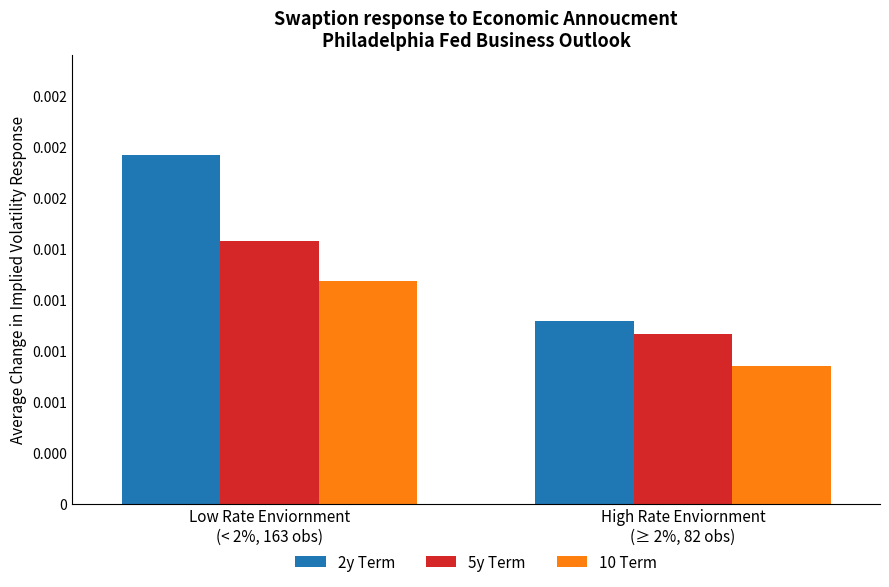

Which label corresponds to the smallest value in the chart?

High Rate Enviornment
(≥ 2%, 82 obs)